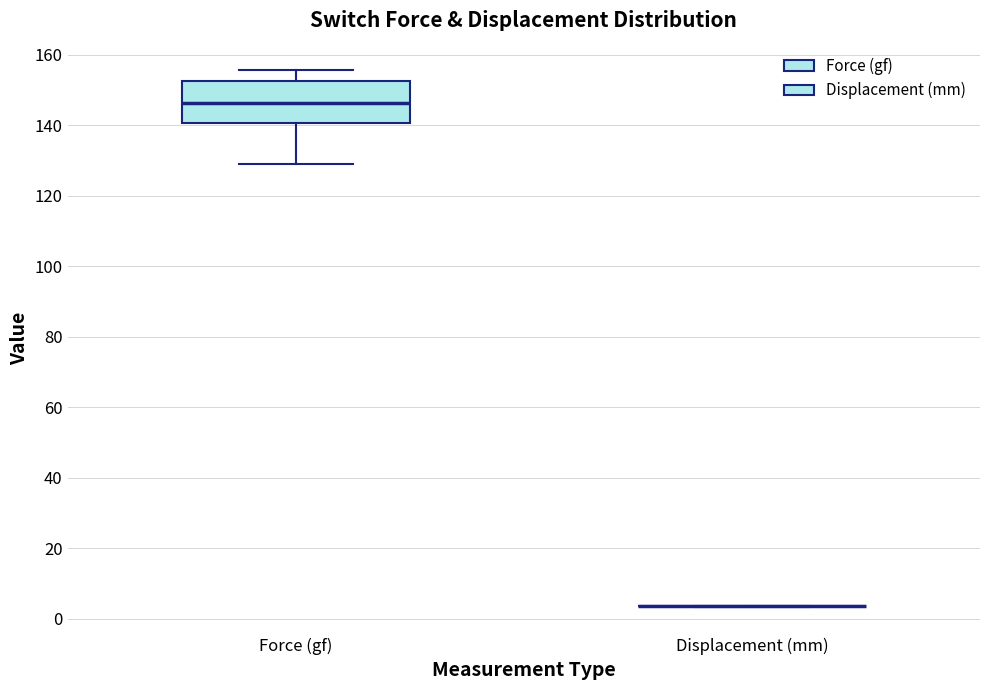

Comparing the boxes themselves (not the whiskers), which one is the tallest?

Force (gf)